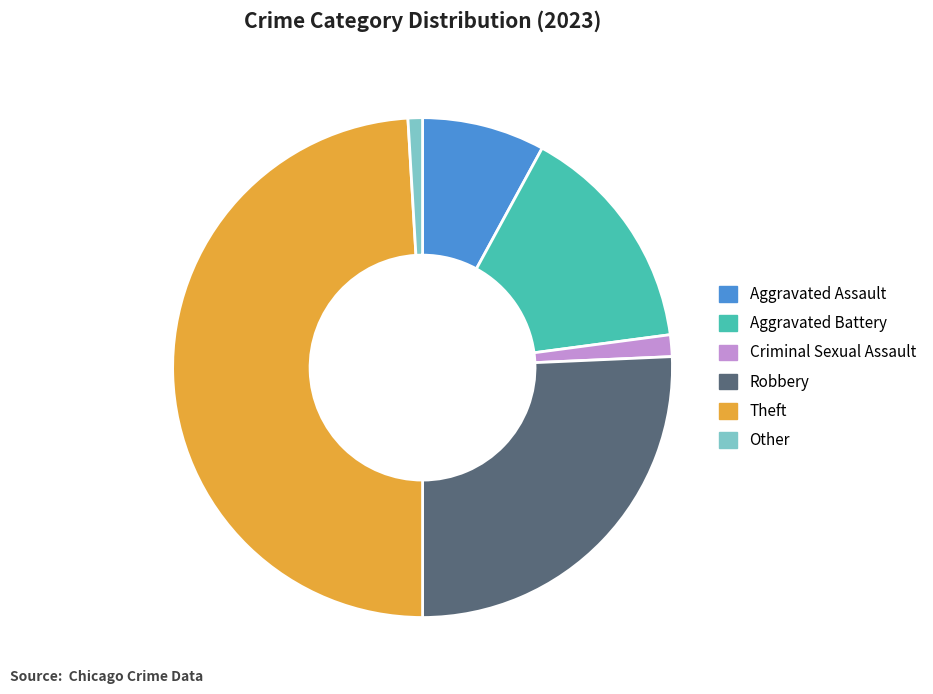

Do Aggravated Battery and Robbery together represent more than half of the pie?

No